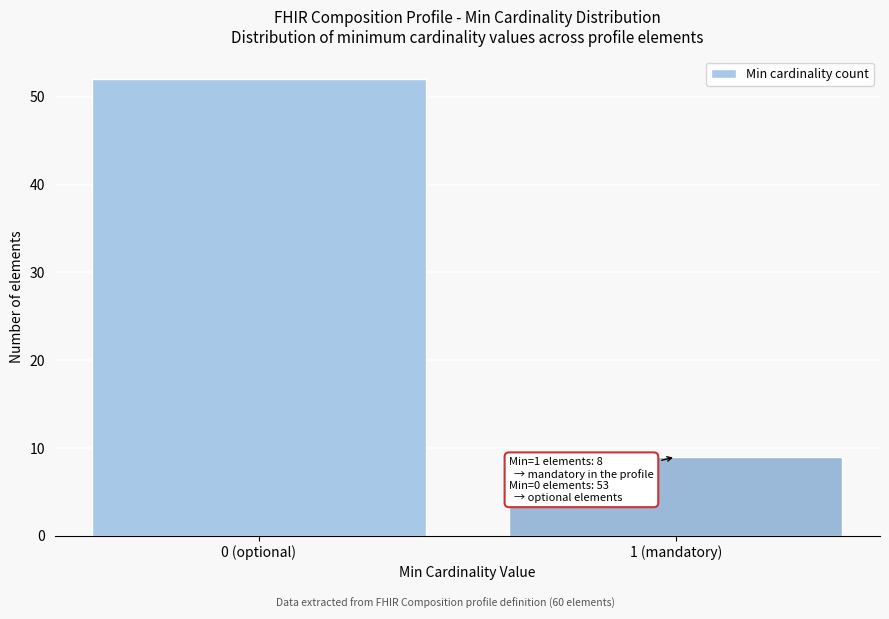

Reading left to right, list all the values displayed in this chart.

52	9